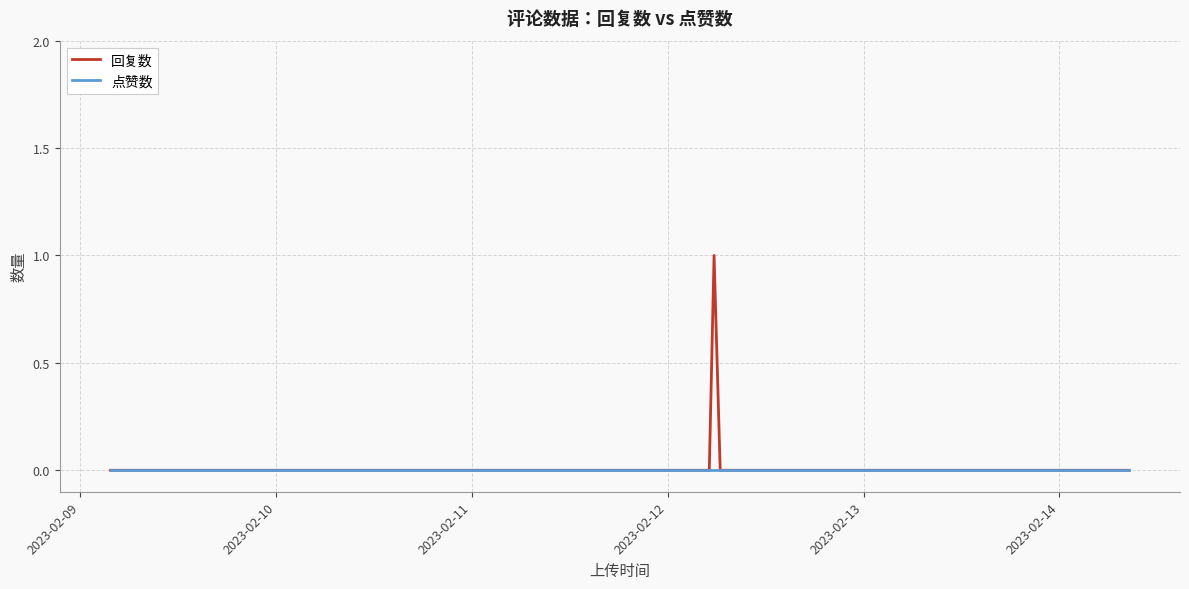

How many distinct data groups are displayed?

2